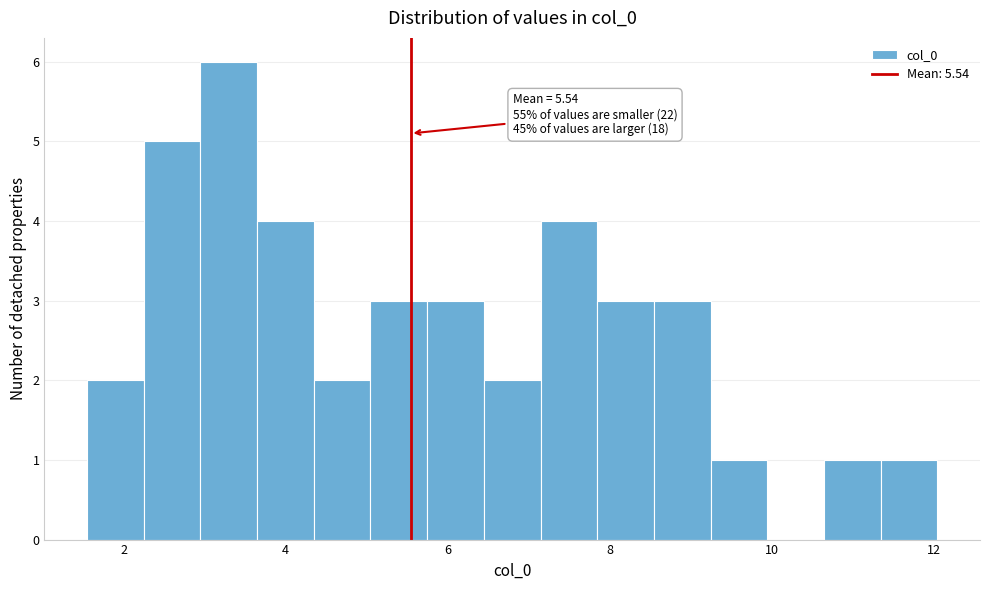

Read against the x-axis, roughly where is the centre of the tallest bar?

3.2